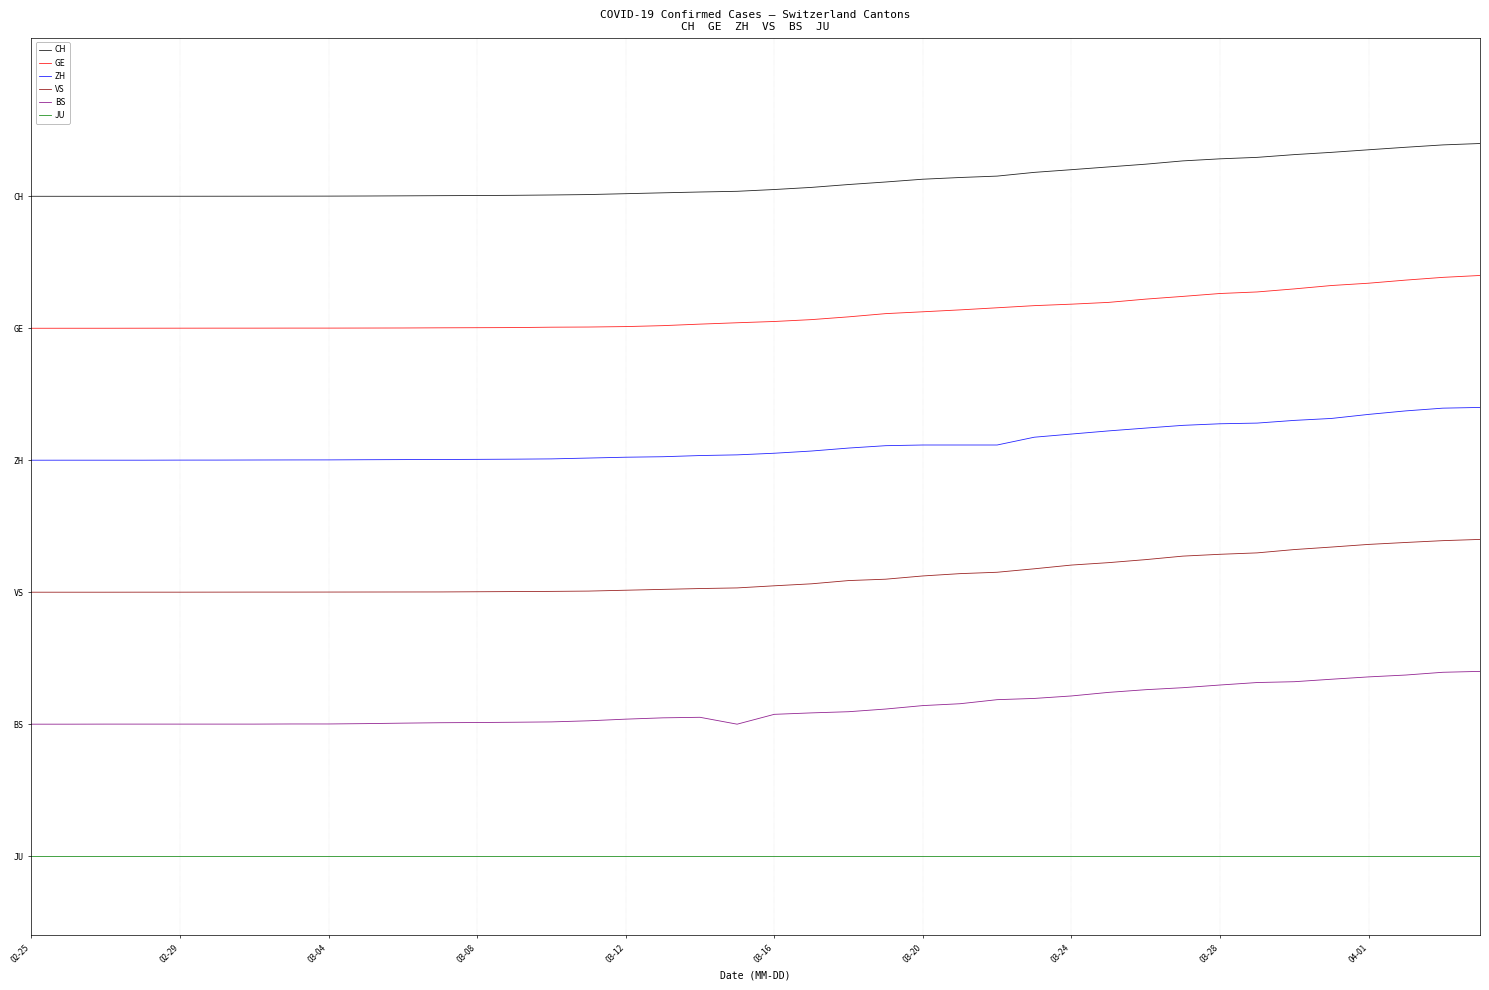

True or false: CH and BS intersect in this chart.

False